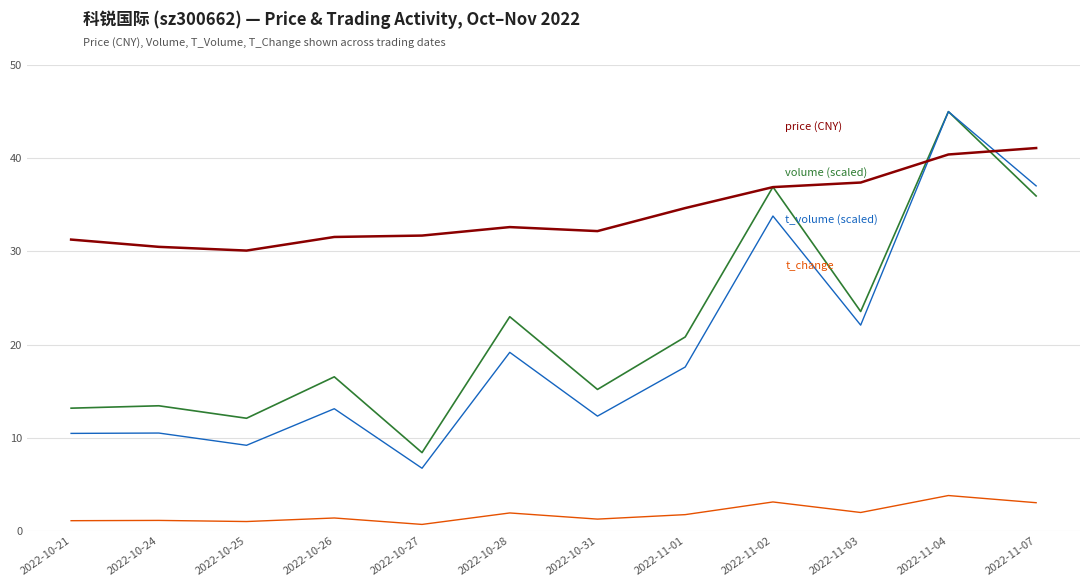

At which category is the sum across all series the highest?

2022-11-04